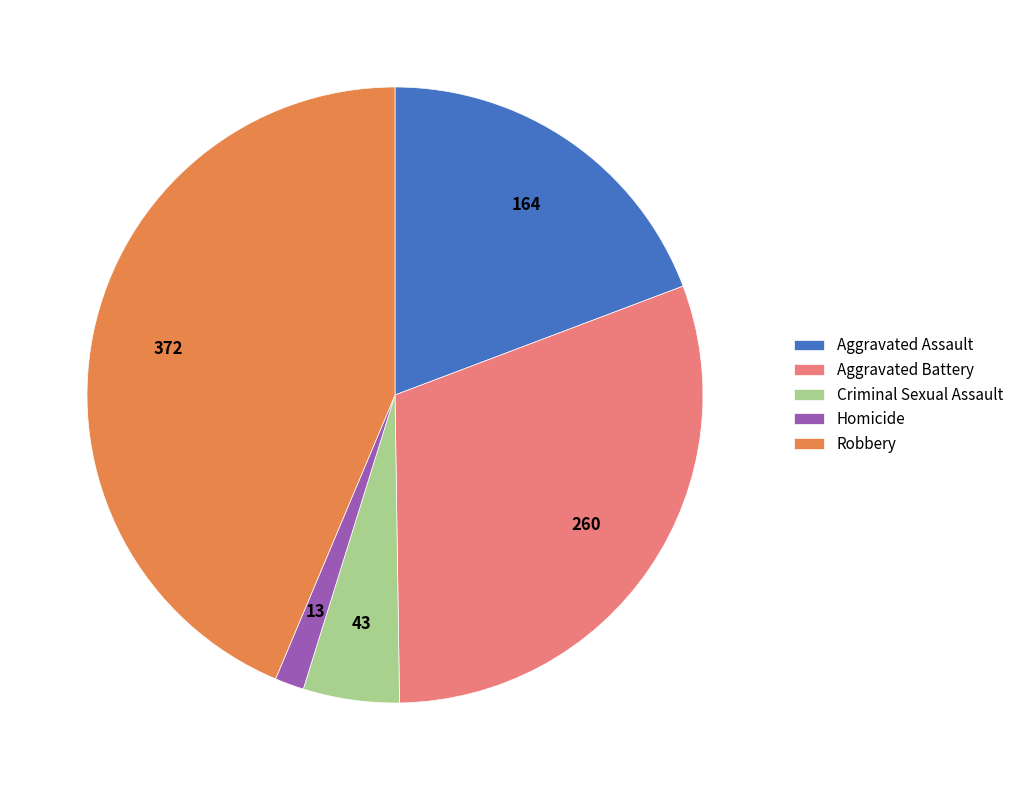

The Criminal Sexual Assault slice represents 5% of the pie. True or false?

True